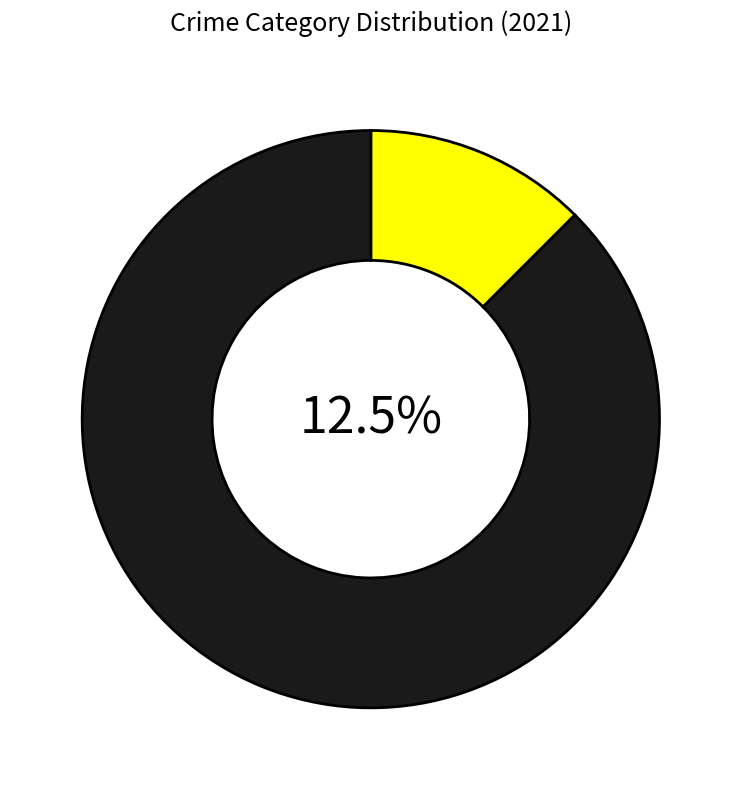

The Robbery slice represents 1% of the pie. True or false?

False